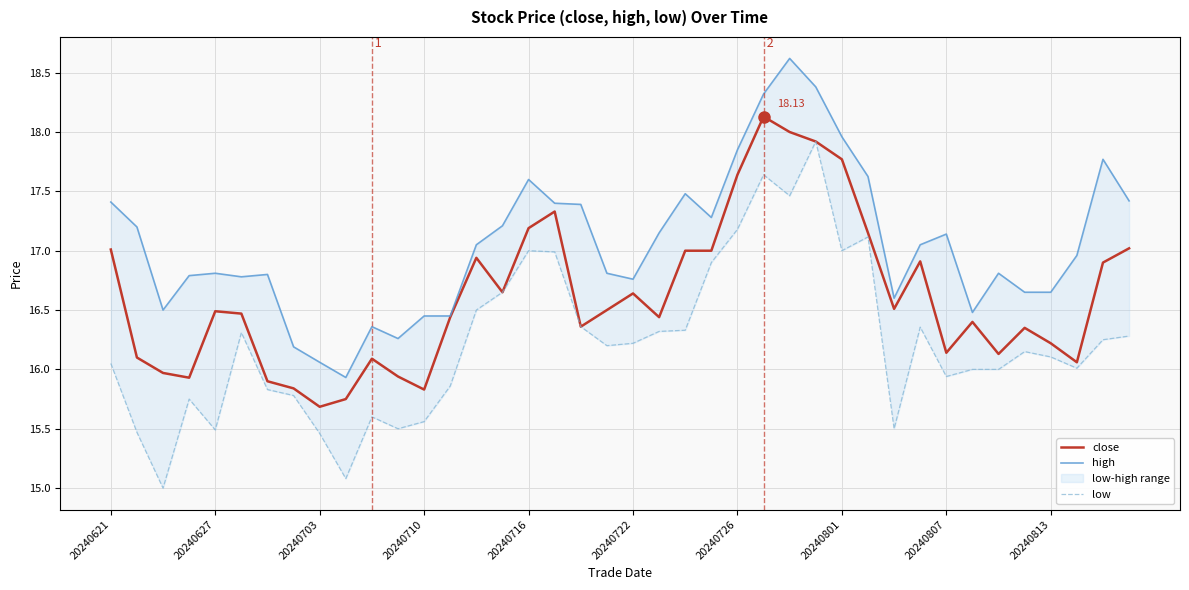

What is the difference between the second highest and minimum values in the low series?

2.6